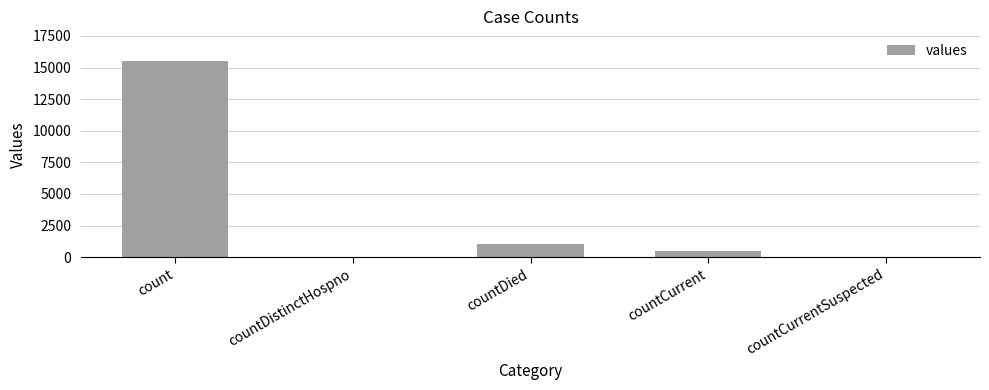

Reading right to left, extract all data points from this chart.

0	486	1083	0	15532